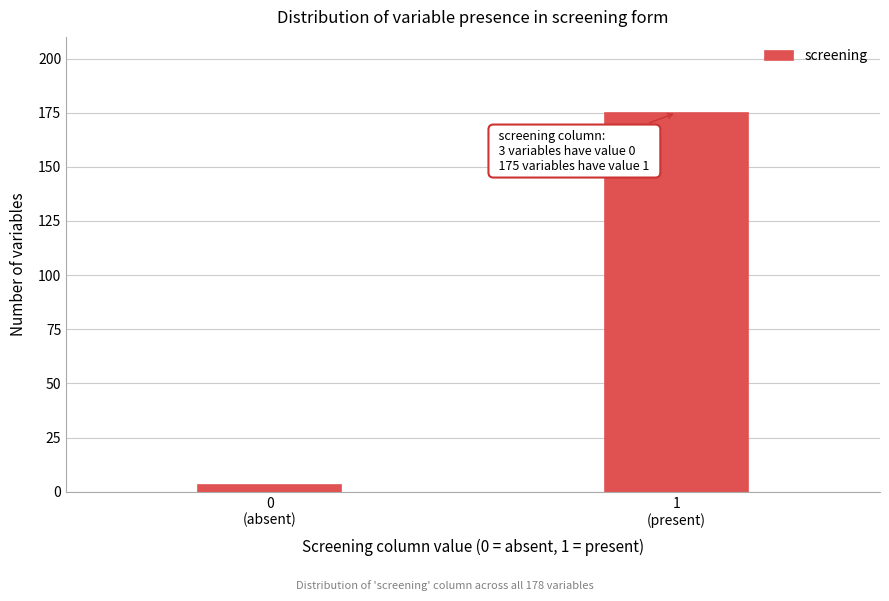

Reading left to right, list all the values displayed in this chart.

3	175